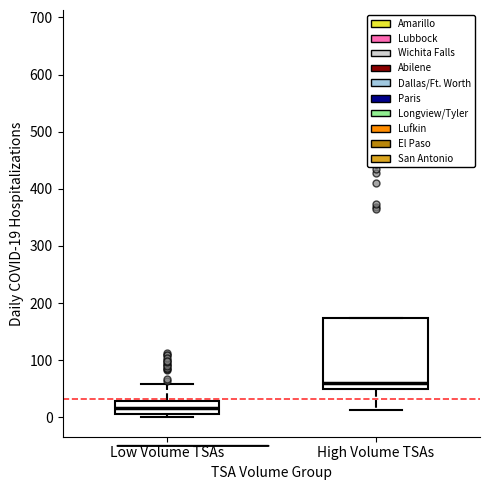

Reading left to right, transcribe this box plot: for each box, give where its median line is, the range the box spans, and where its two whiskers end, as read against the y-axis. The values are not printed on the chart, so give them approximately, as read against the axis.

Low Volume TSAs: median 20, box 10 to 30, whiskers 0 to 60
High Volume TSAs: median 60, box 50 to 170, whiskers 10 to 170